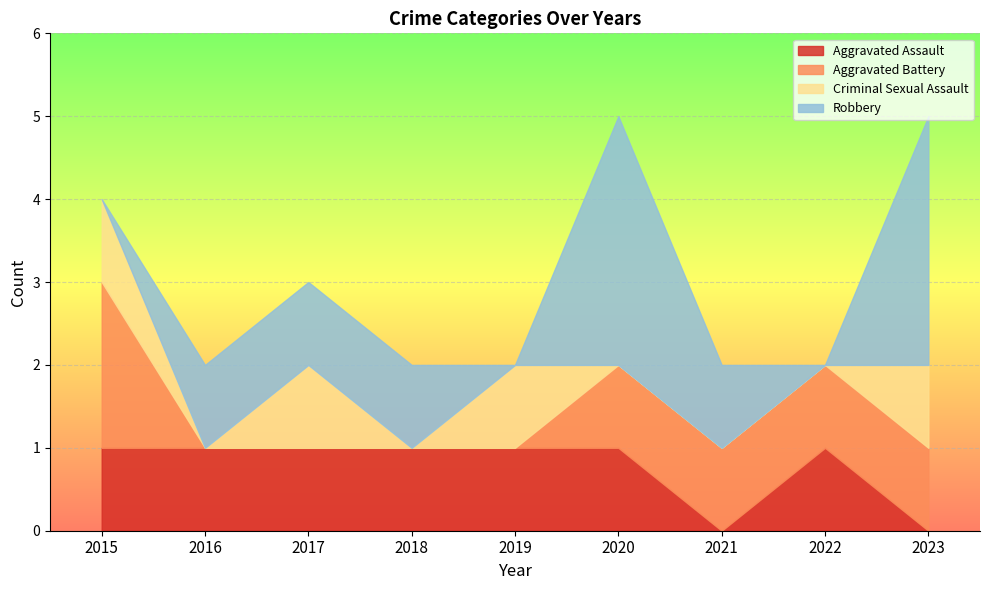

True or false: Robbery and Aggravated Battery intersect in this chart.

True